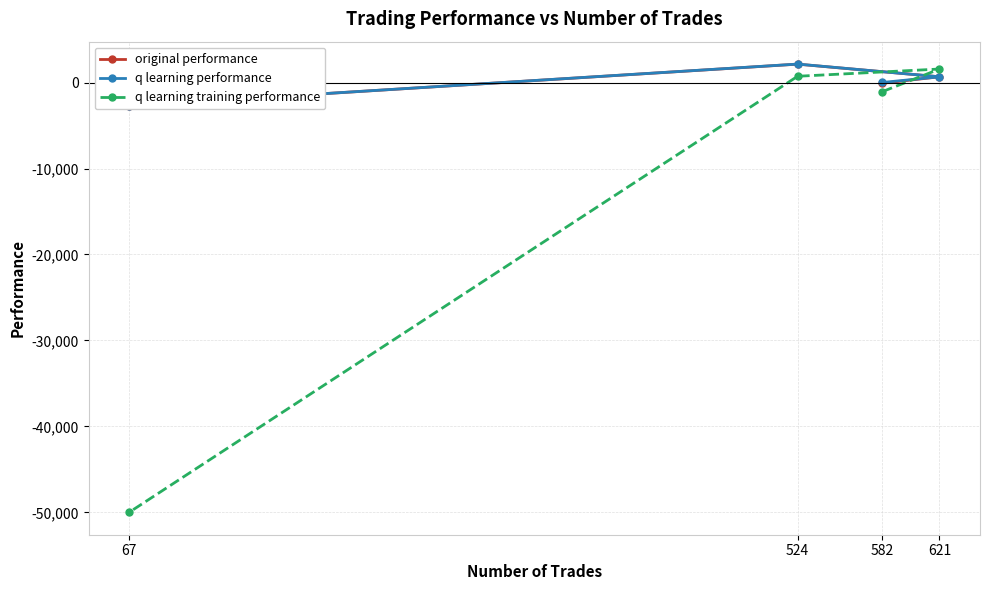

What is the difference between the original performance values at 524 and 621?

1470.5